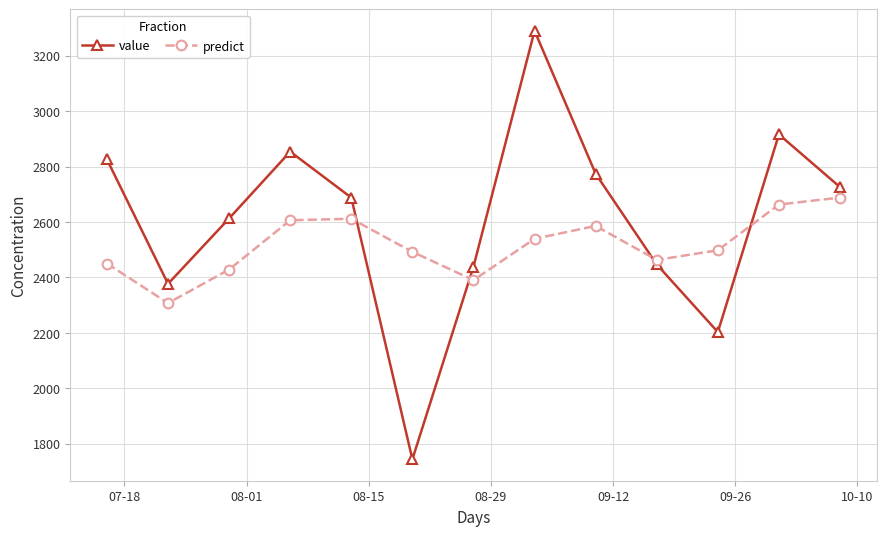

How many lines are shown in the chart?

2